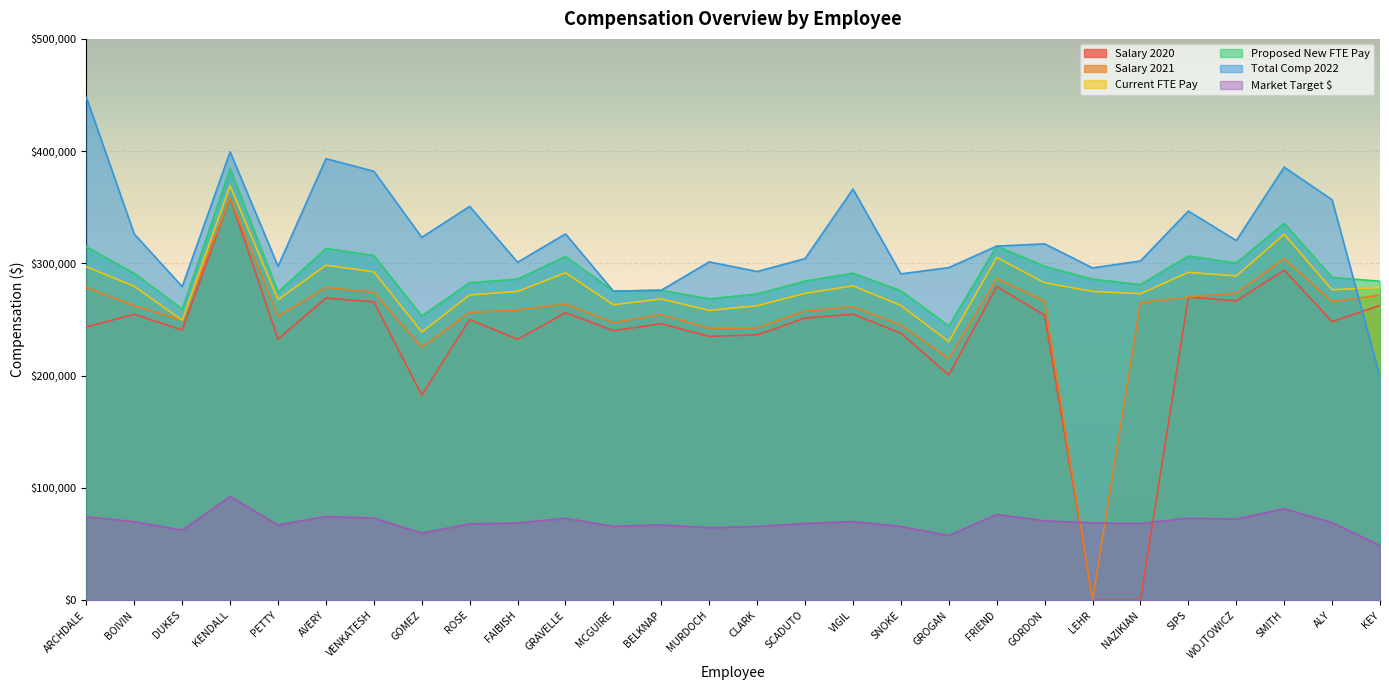

At which label does Market Target $ reach its peak?

KENDALL